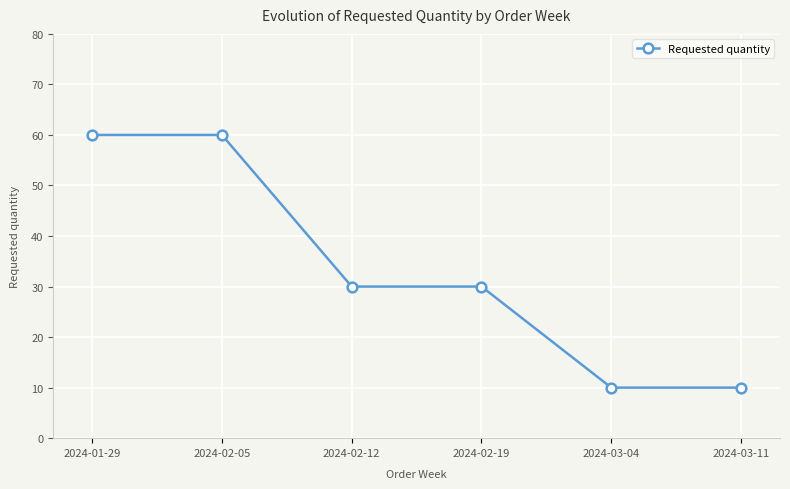

What value does the data have at 2024-02-12, to the nearest 10?

30